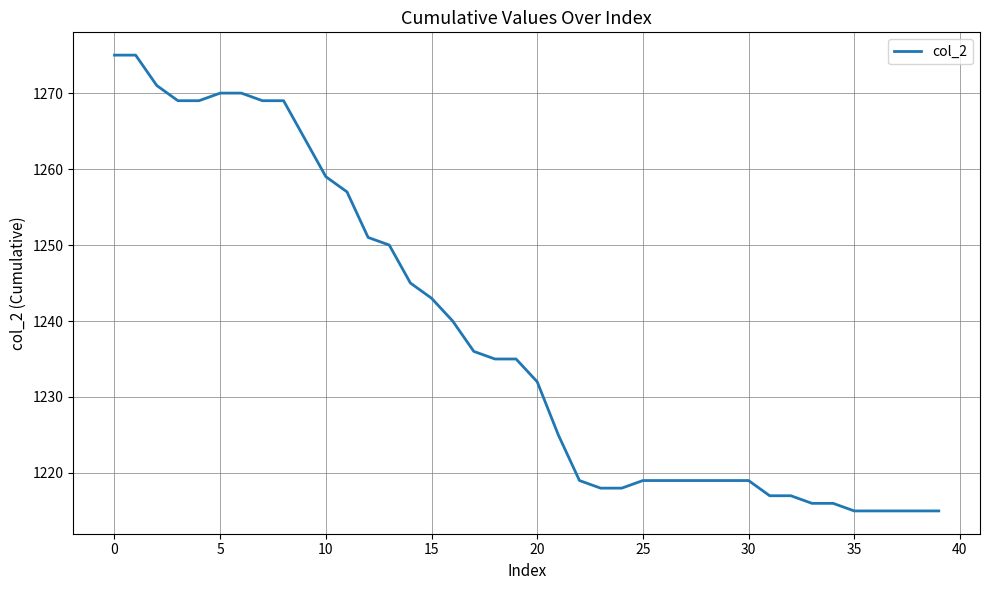

What is the difference between the maximum and minimum values?

60